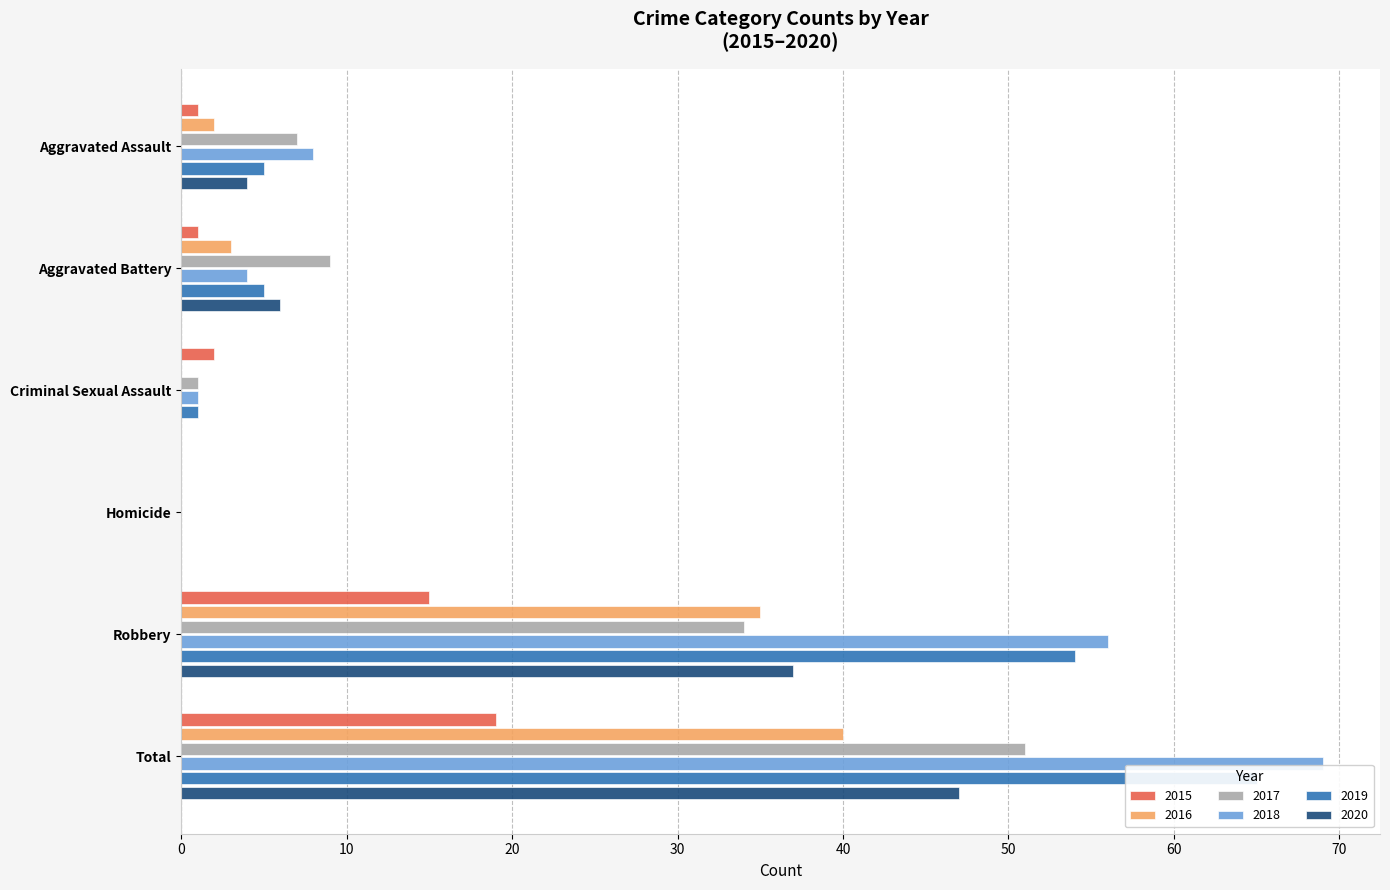

Which label corresponds to the smallest value in the chart?

Homicide